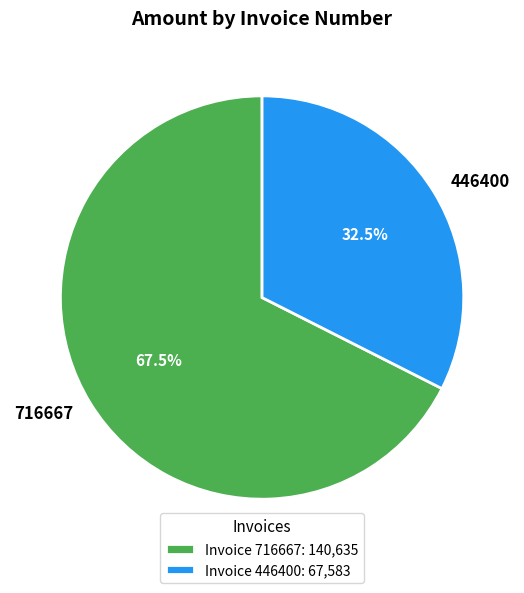

Is 446400 the majority of the pie?

No